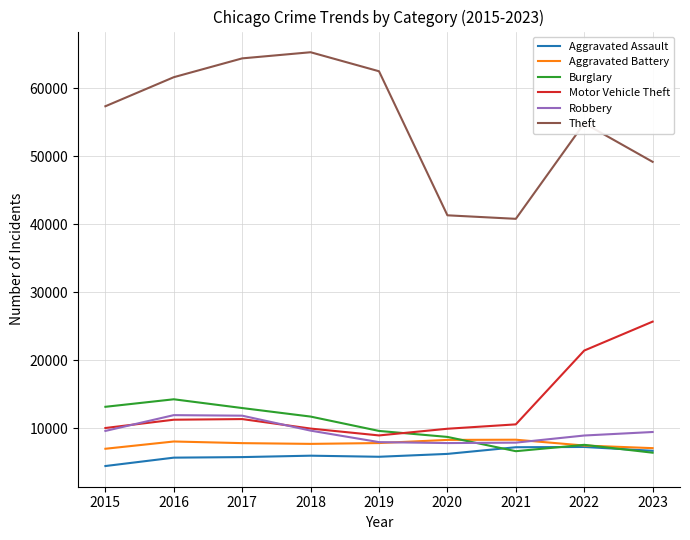

The Aggravated Battery series shows 8347 at 2021. True or false?

True